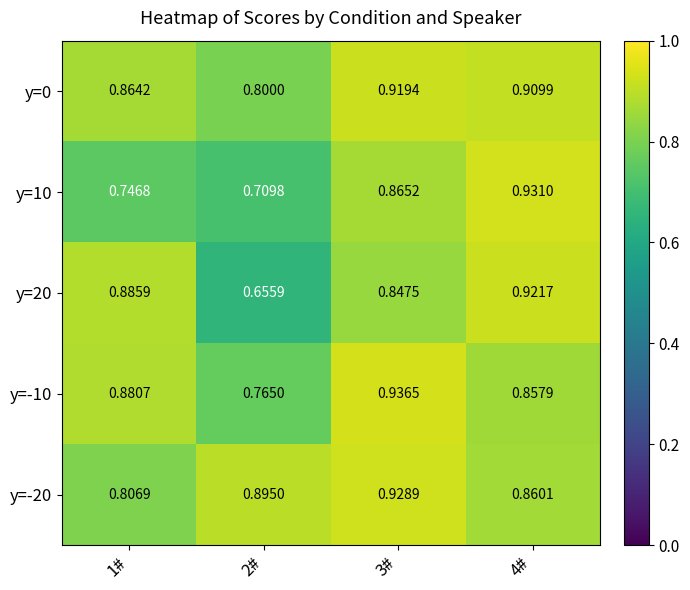

Is the value of y=-10 at 4# greater than the value of y=0 at 4#?

No